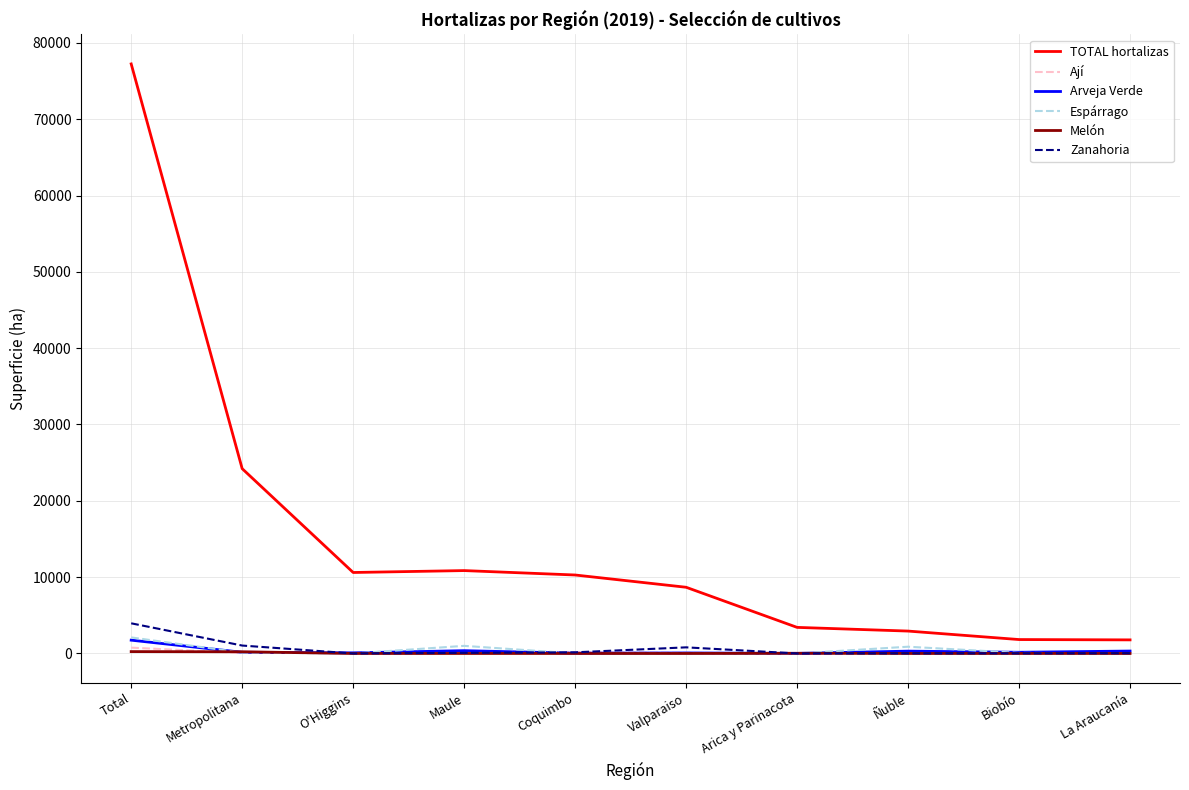

Is this an area chart (filled region under the line)?

No